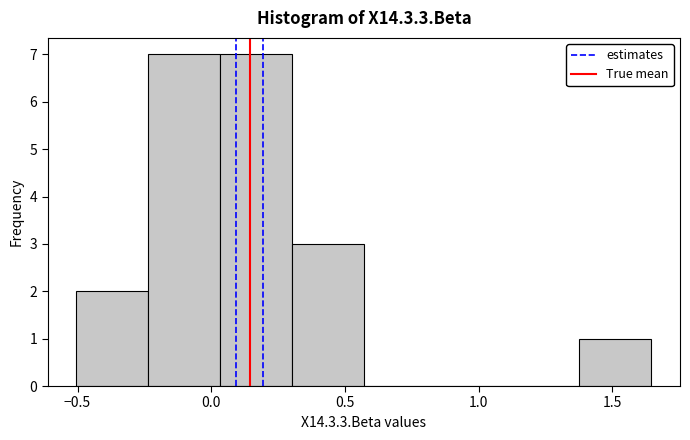

Reading left to right, transcribe this chart: for each bar, give the range it covers on the x-axis and its height. Neither the bar edges nor the heights are printed on the chart, so give them approximately, as read against the axes.

-0.50 to -0.25: 2
-0.25 to 0.05: 7
0.05 to 0.30: 7
0.30 to 0.55: 3
0.55 to 0.85: 0
0.85 to 1.10: 0
1.10 to 1.40: 0
1.40 to 1.65: 1